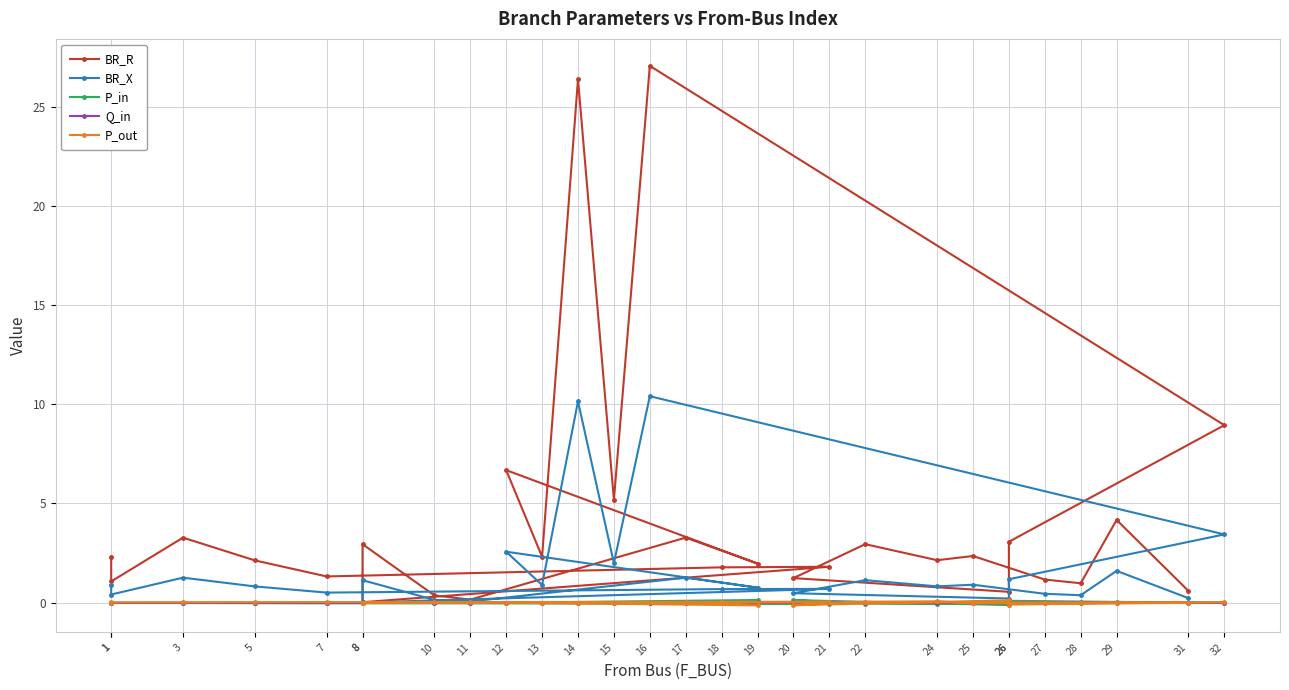

Where does the Q_in series first go above 0?

1